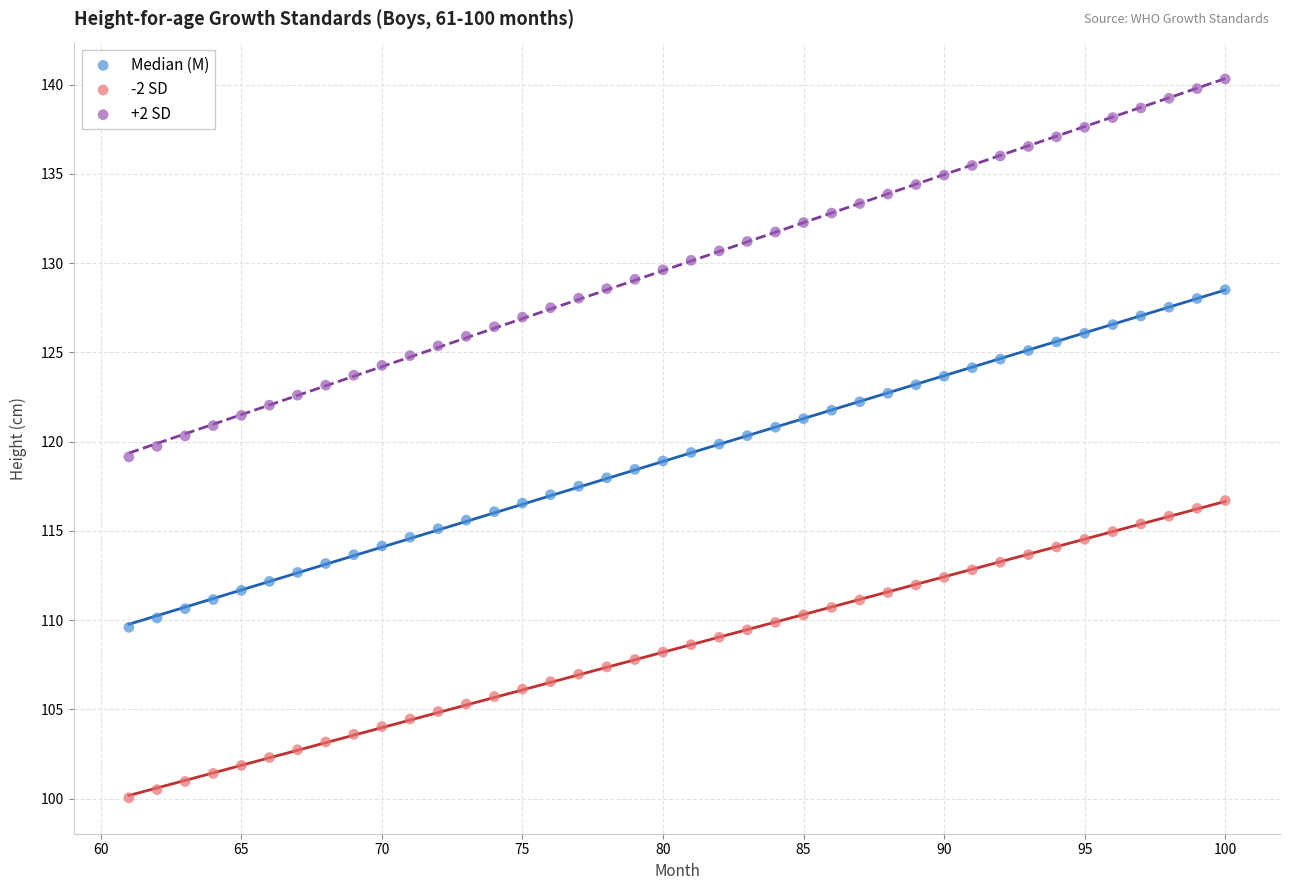

What are all the series names shown in the legend?

Median (M), -2 SD, +2 SD